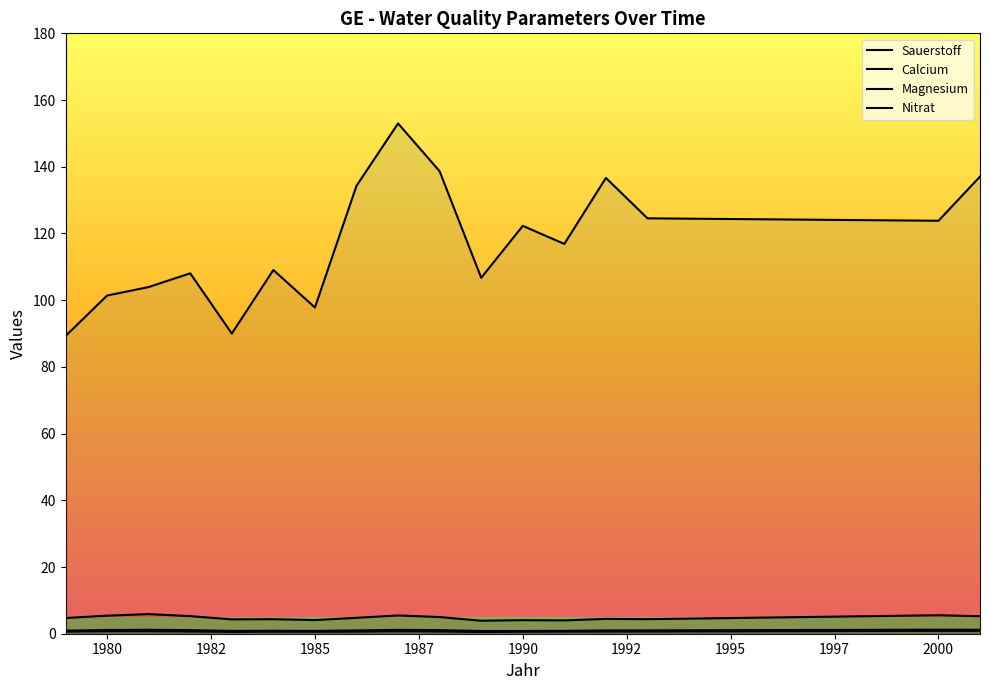

What is the lowest value of the Magnesium series?

0.5